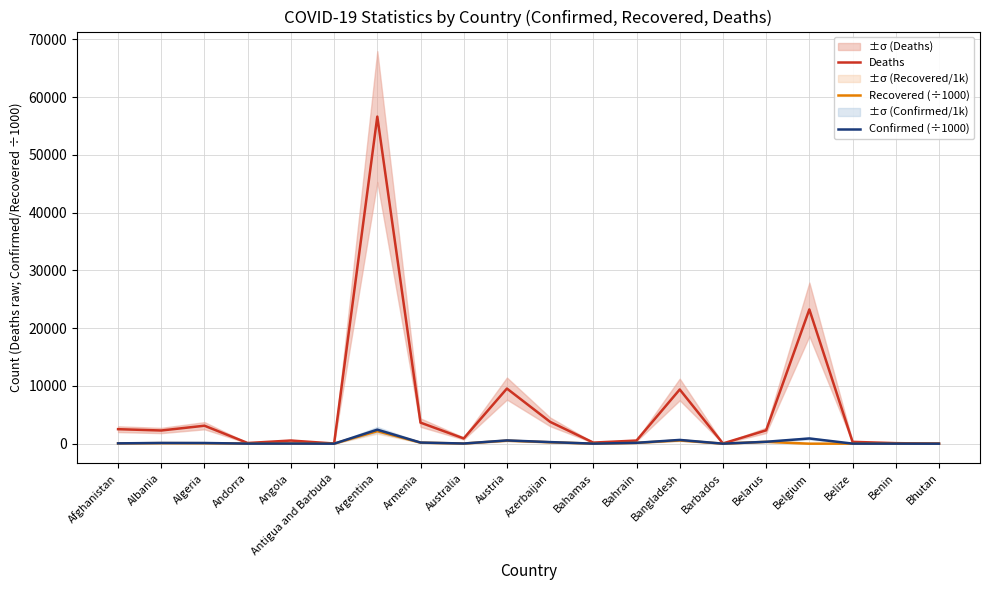

True or false: Deaths and Recovered (÷1000) cross at least once.

False